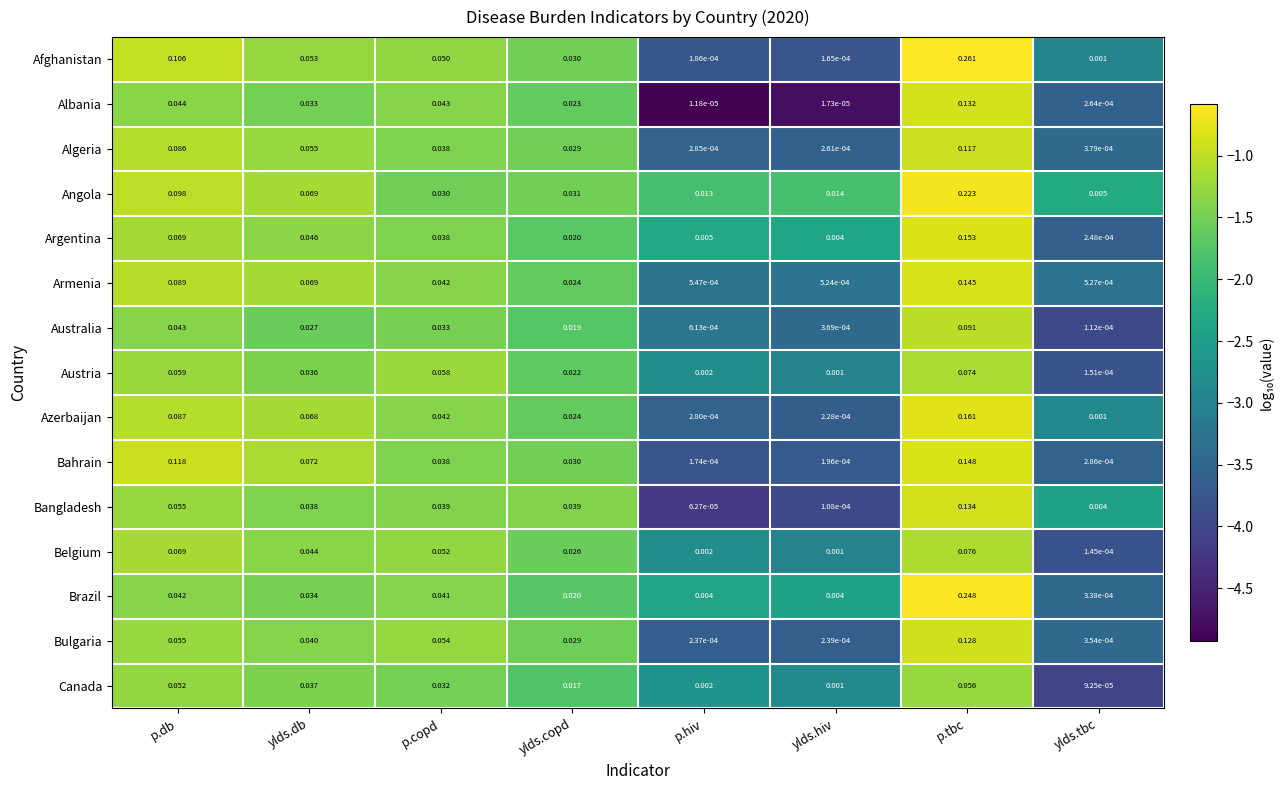

At which label is Angola closest to 0?

ylds.tbc